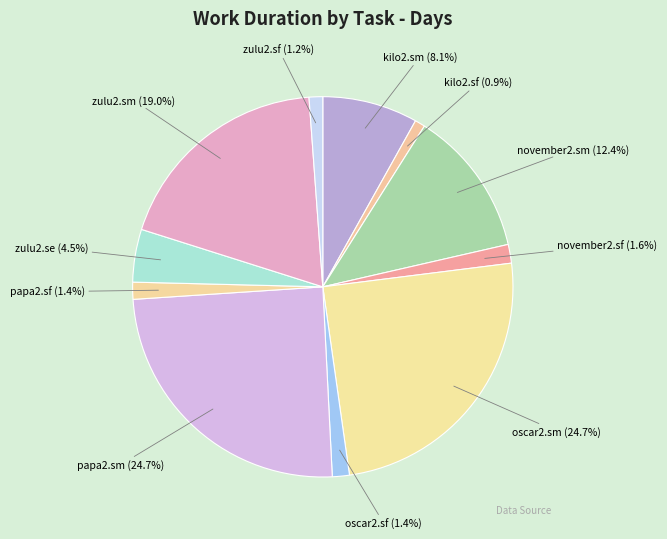

True or false: zulu2.sf accounts for 11% of the total.

False